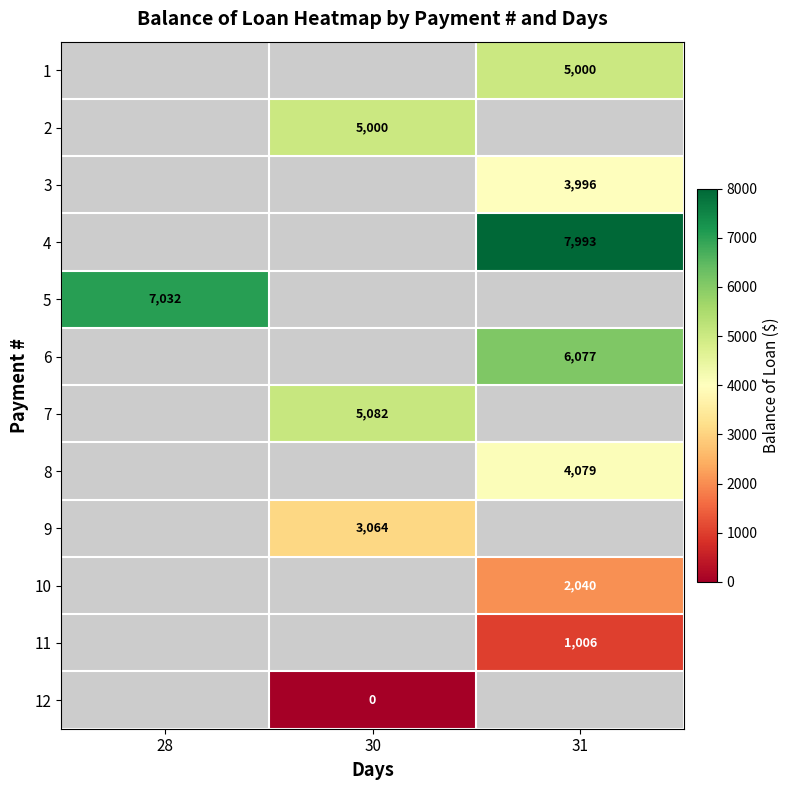

Which category has the highest value across all series?

31